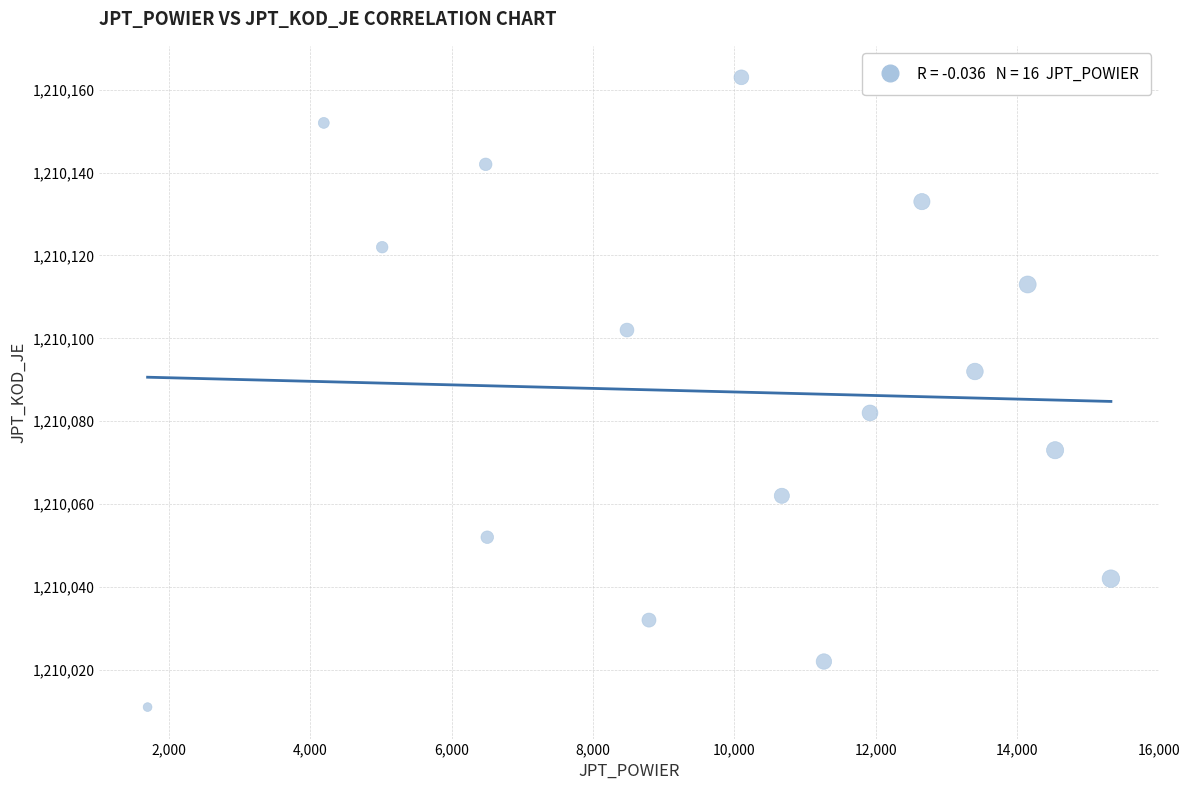

What is the range of X values (max minus min)?

13624